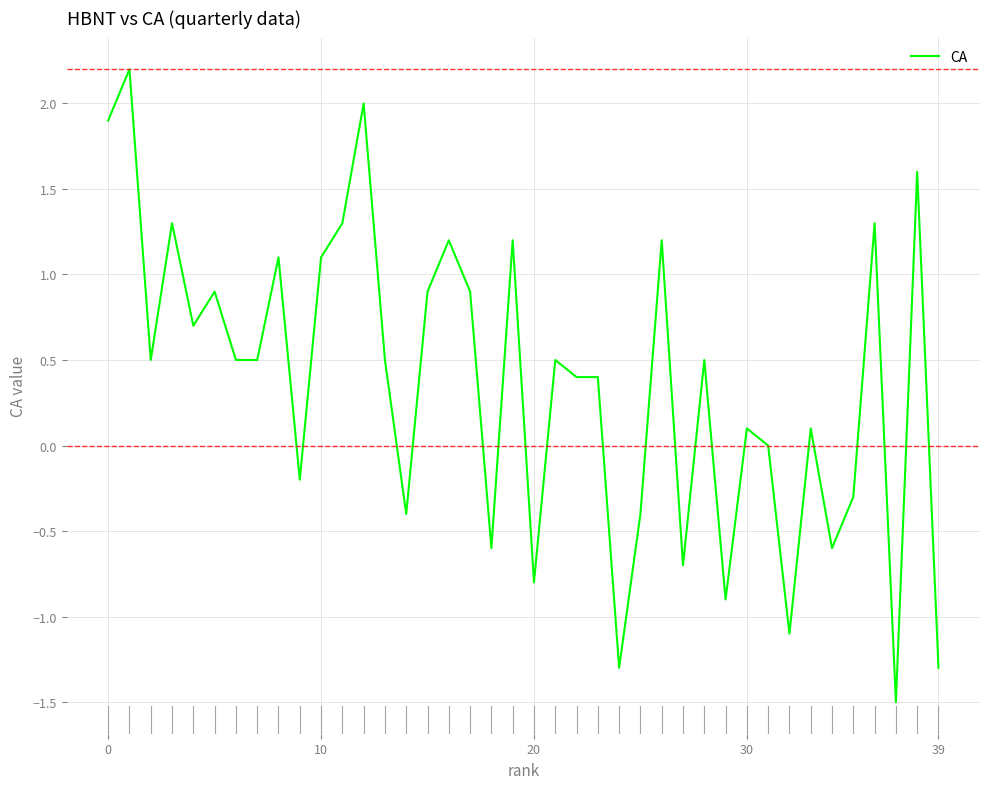

What is the difference between the maximum and minimum values?

3.7